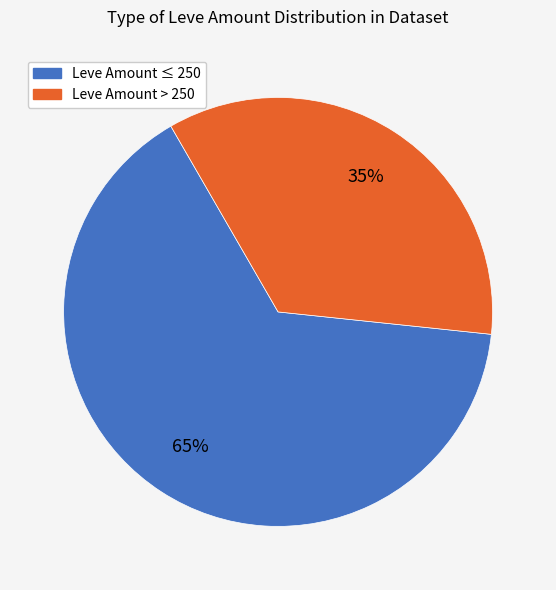

Count the number of slices in the pie.

2